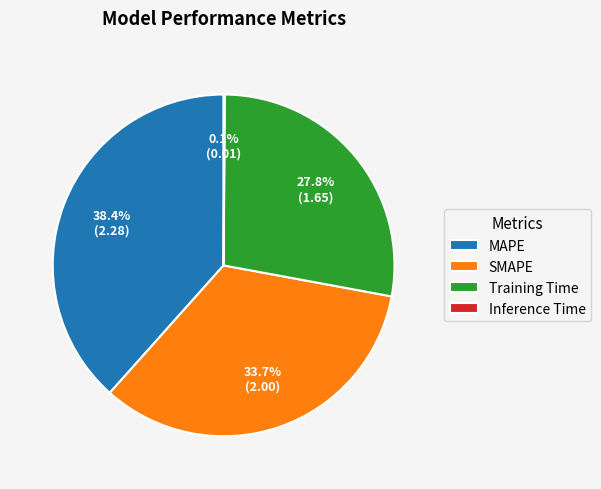

What percentage do MAPE and Training Time together represent?

66.2%